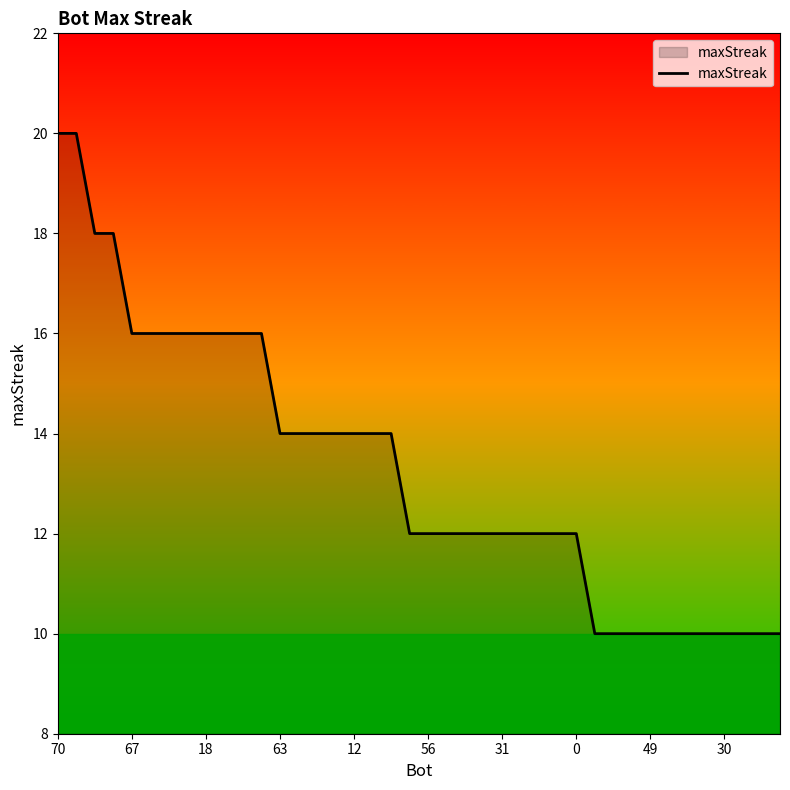

What is the difference between the maximum and minimum values?

10